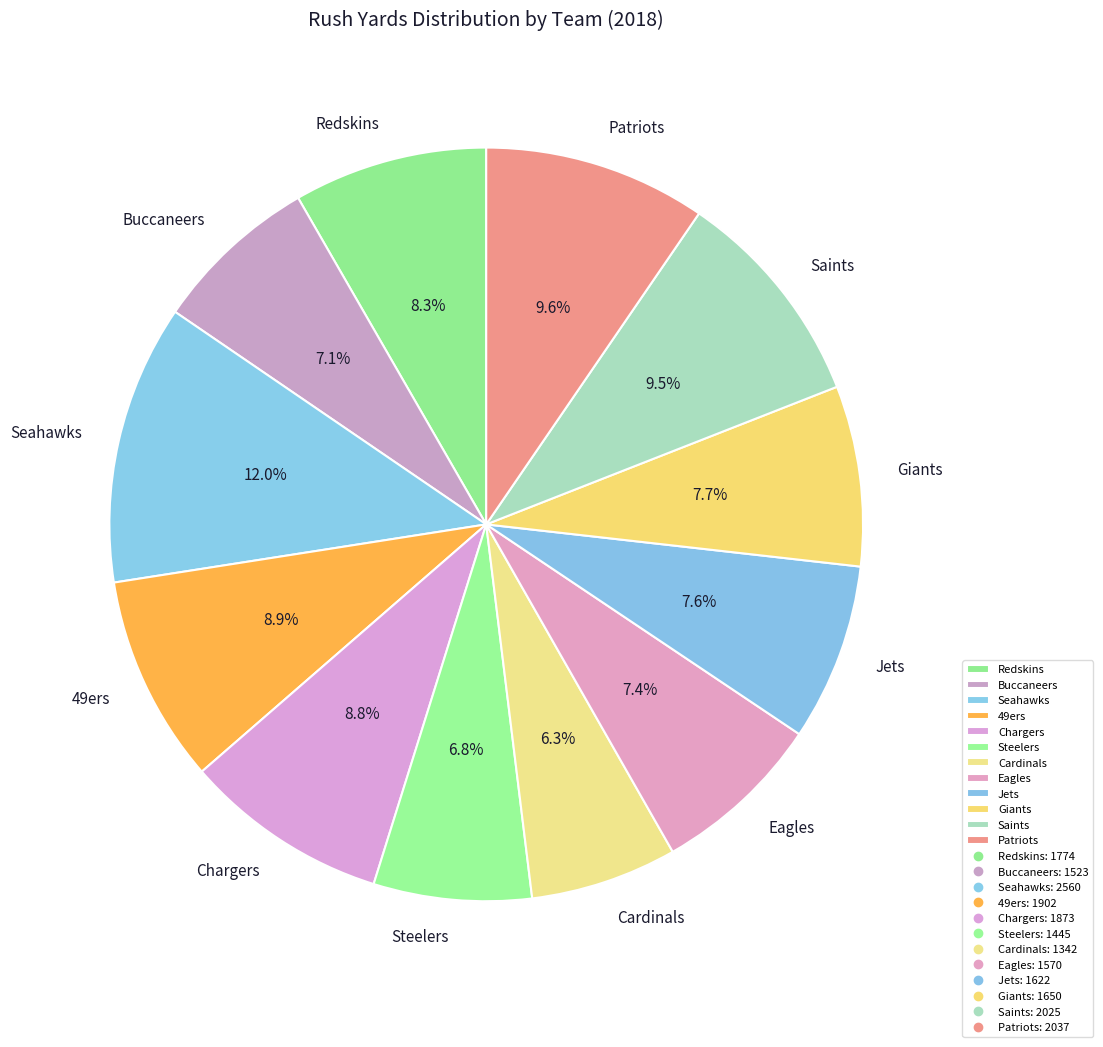

Which category has the biggest portion of the pie?

Seahawks